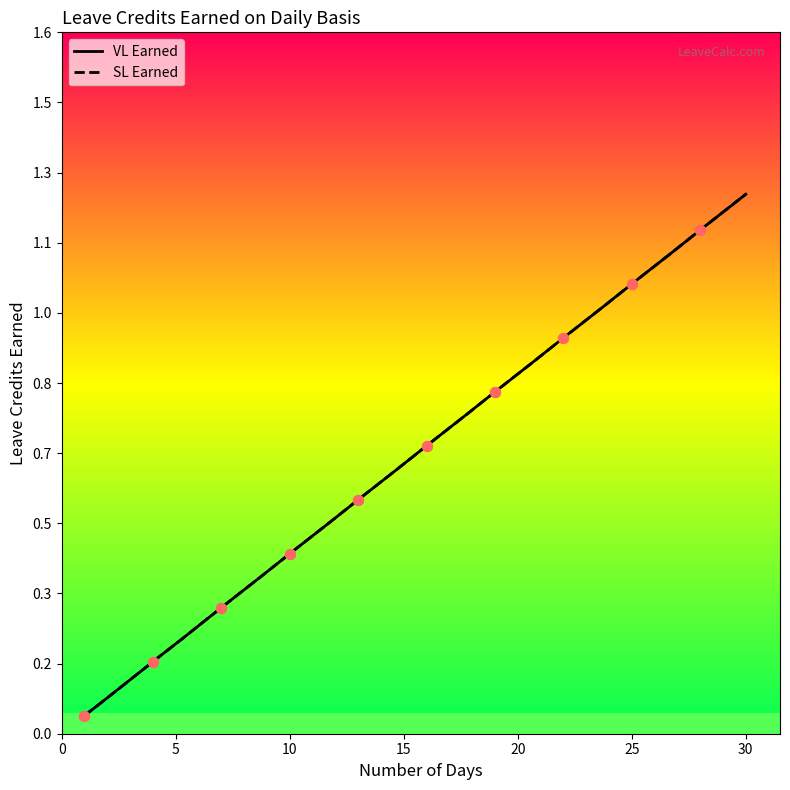

Which series has the widest spread of Y values?

VL Earned